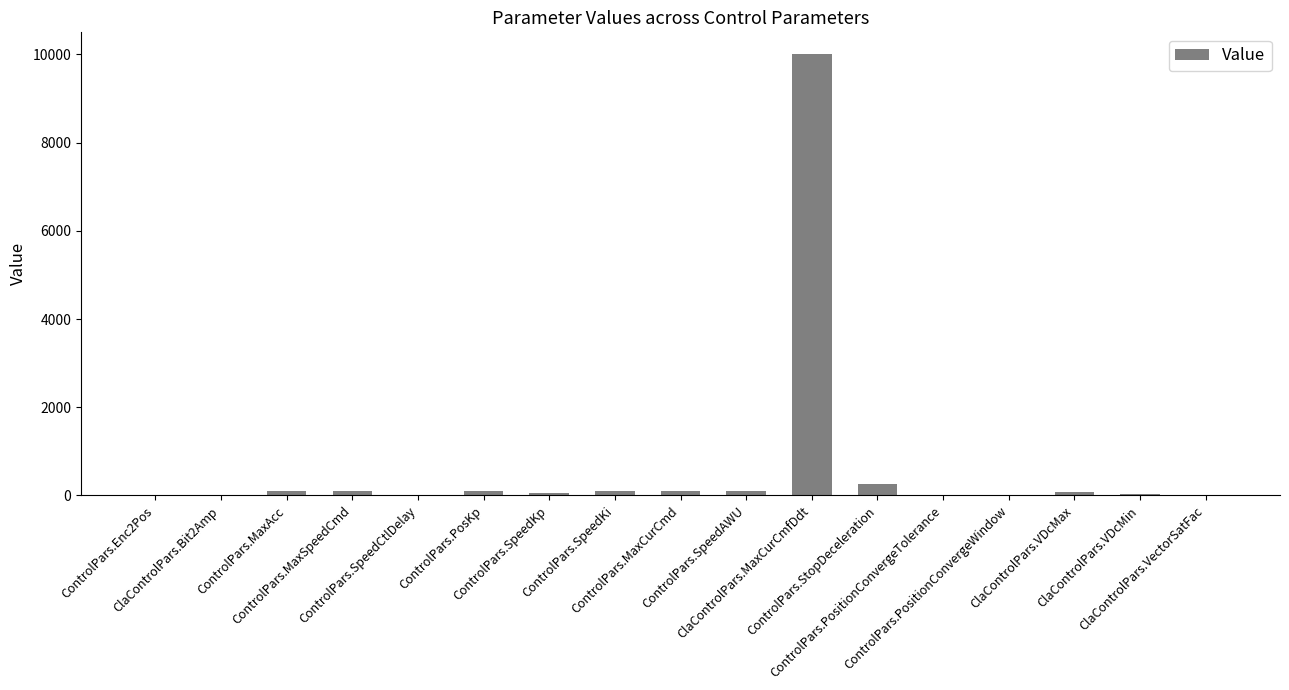

What is the approximate value at ControlPars.MaxAcc?

100.0